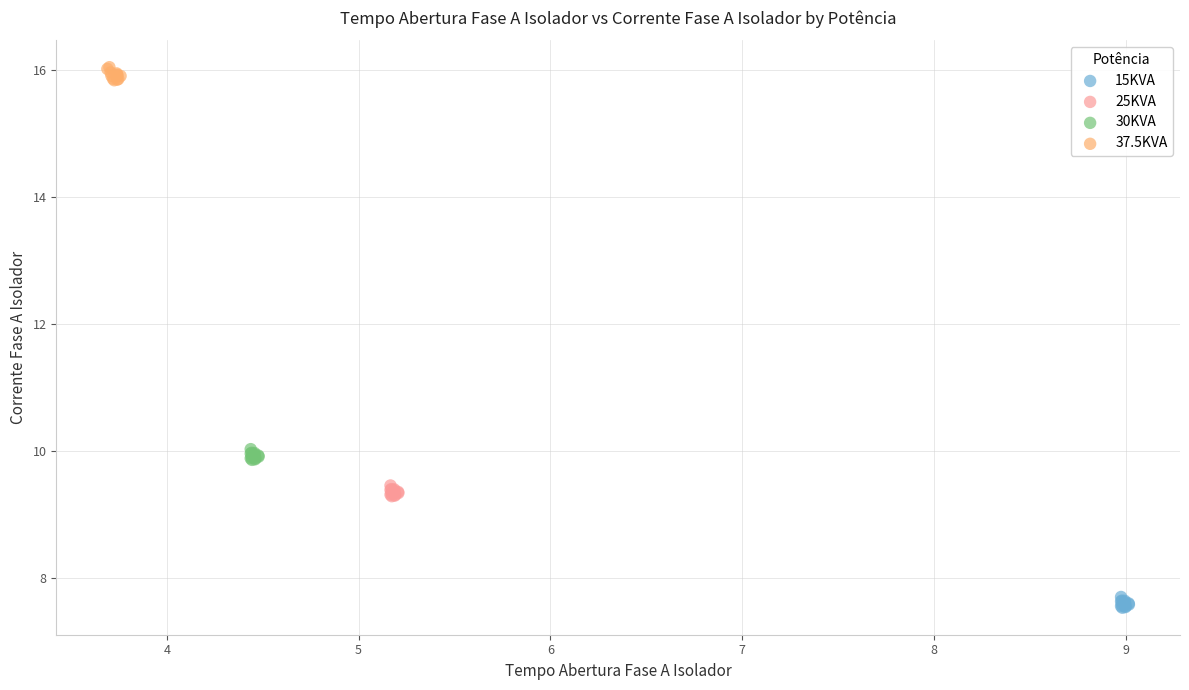

Which series reaches the maximum Y coordinate?

37.5KVA